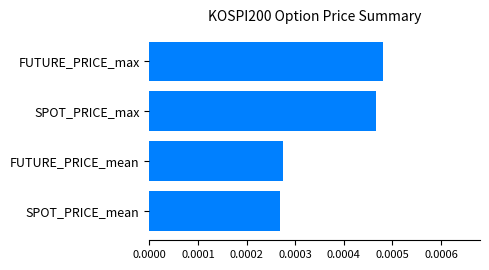

How many categories are shown in the chart?

4